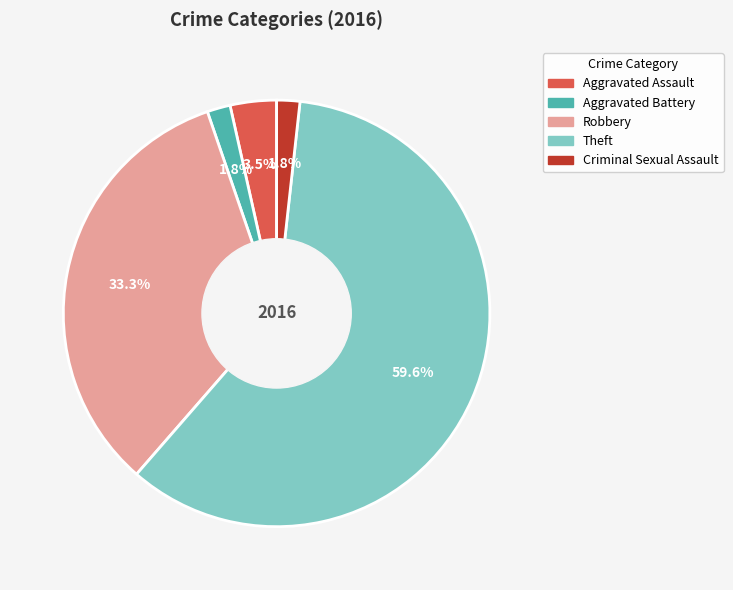

To the nearest percent, what is the difference between the Aggravated Assault and Criminal Sexual Assault slice percentages?

2%